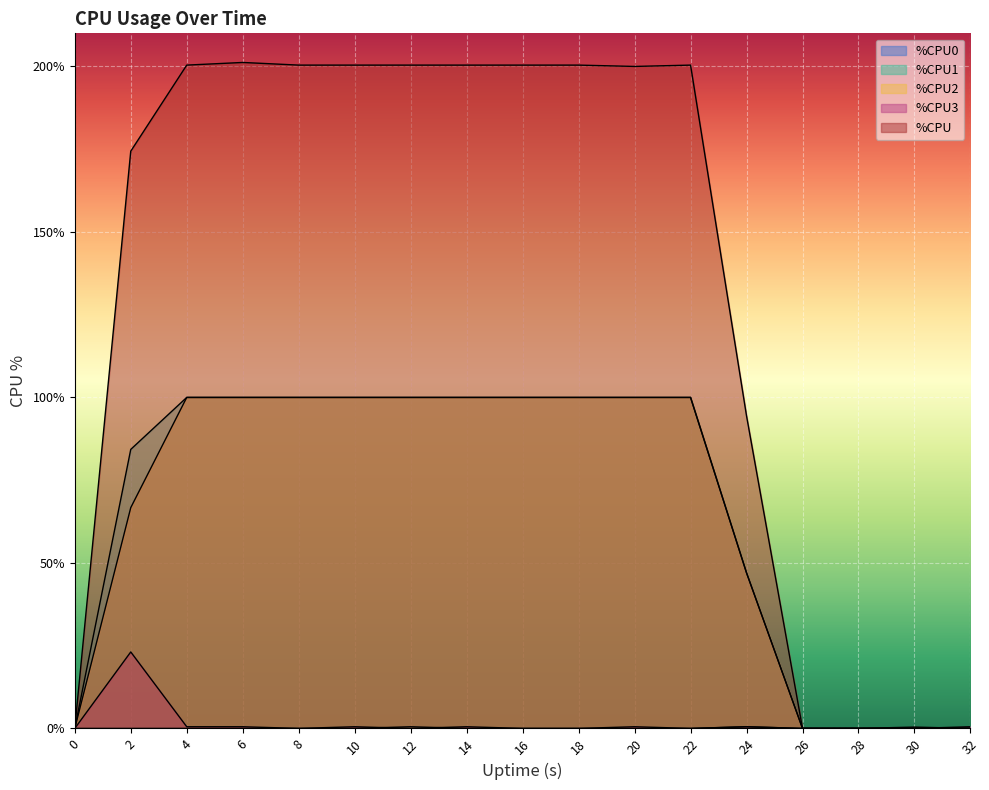

How many lines are shown in the chart?

5